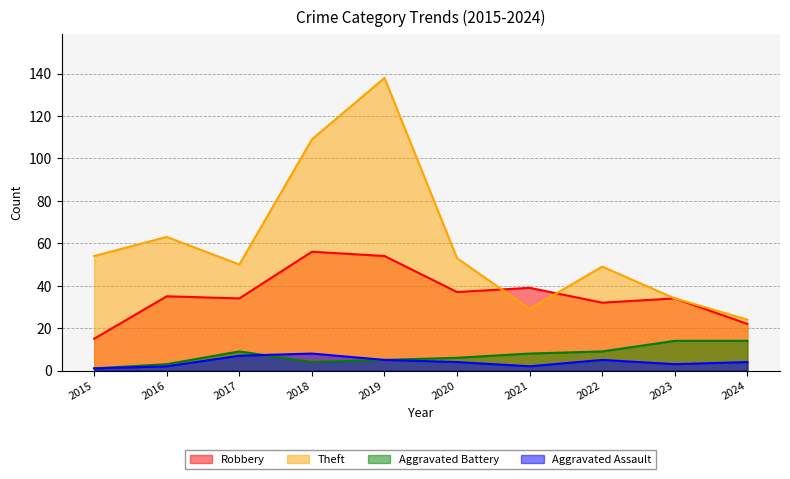

What is the sum of all Robbery values?

358